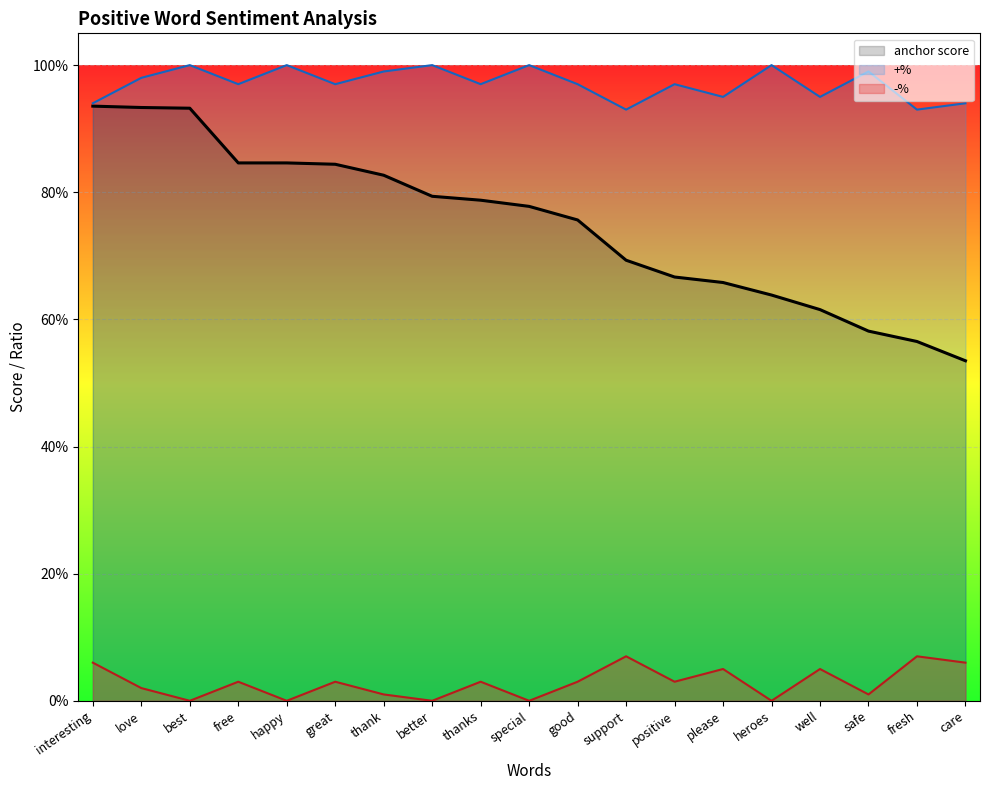

At how many categories does at least one series exceed 0?

19